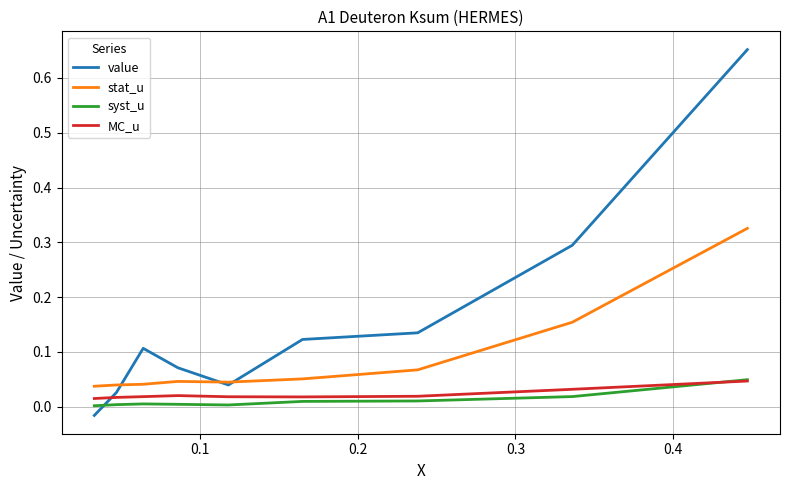

In value, how many points are lower than both neighbors (excluding endpoints)?

1